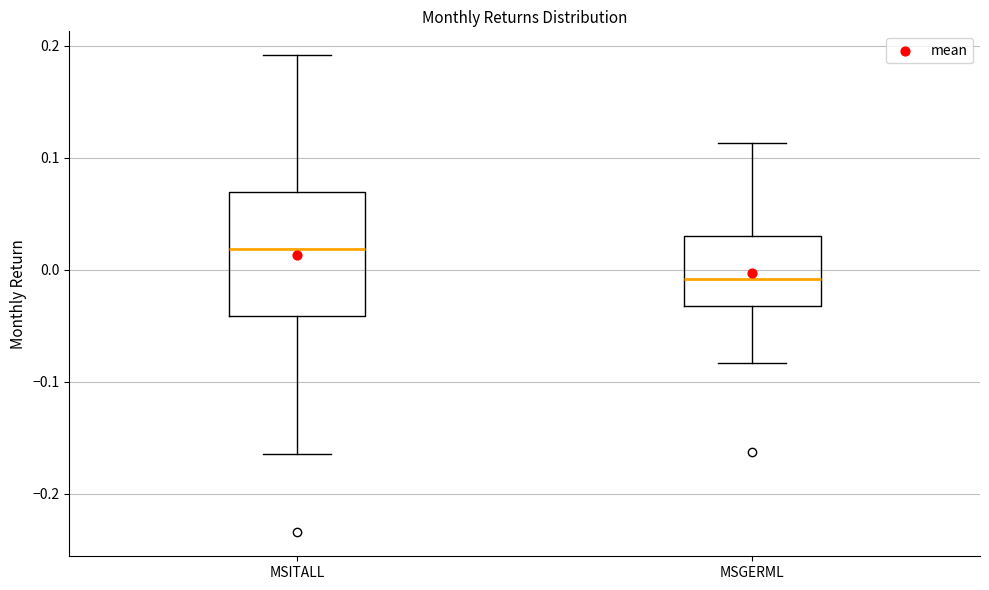

Reading left to right, transcribe this box plot: for each box, give where its median line is, the range the box spans, and where its two whiskers end, as read against the y-axis. The values are not printed on the chart, so give them approximately, as read against the axis.

MSITALL: median 0.02, box -0.04 to 0.07, whiskers -0.16 to 0.19
MSGERML: median -0.01, box -0.03 to 0.03, whiskers -0.08 to 0.11